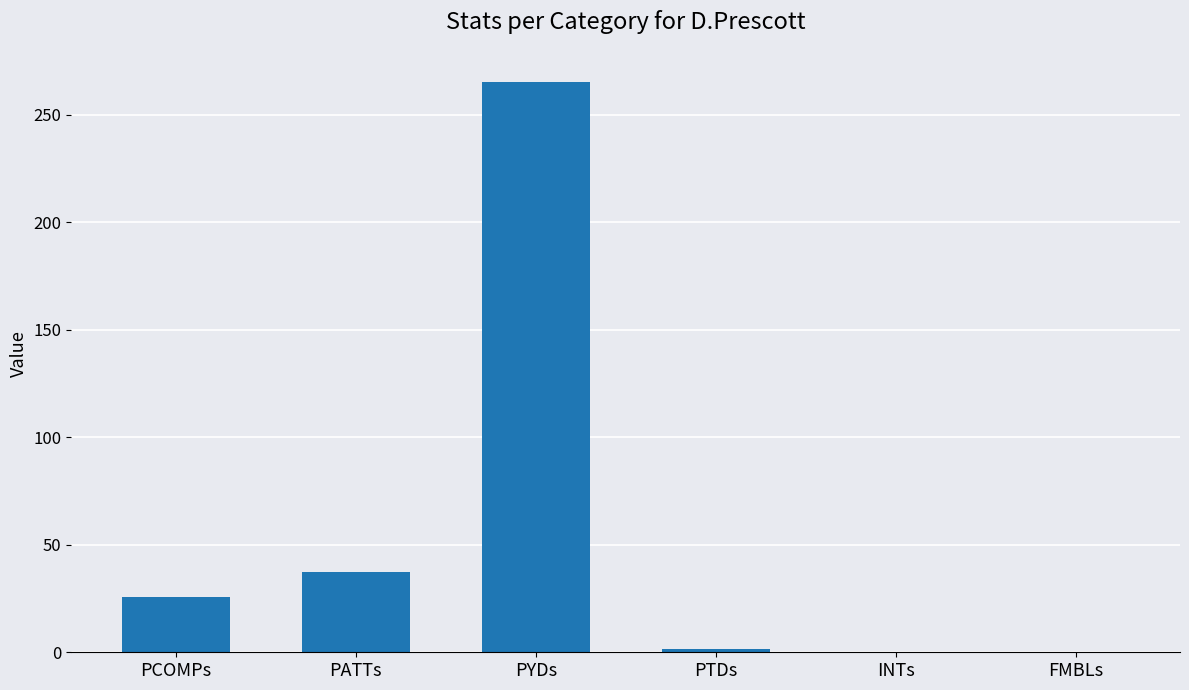

Does the chart contain stacked bars?

No